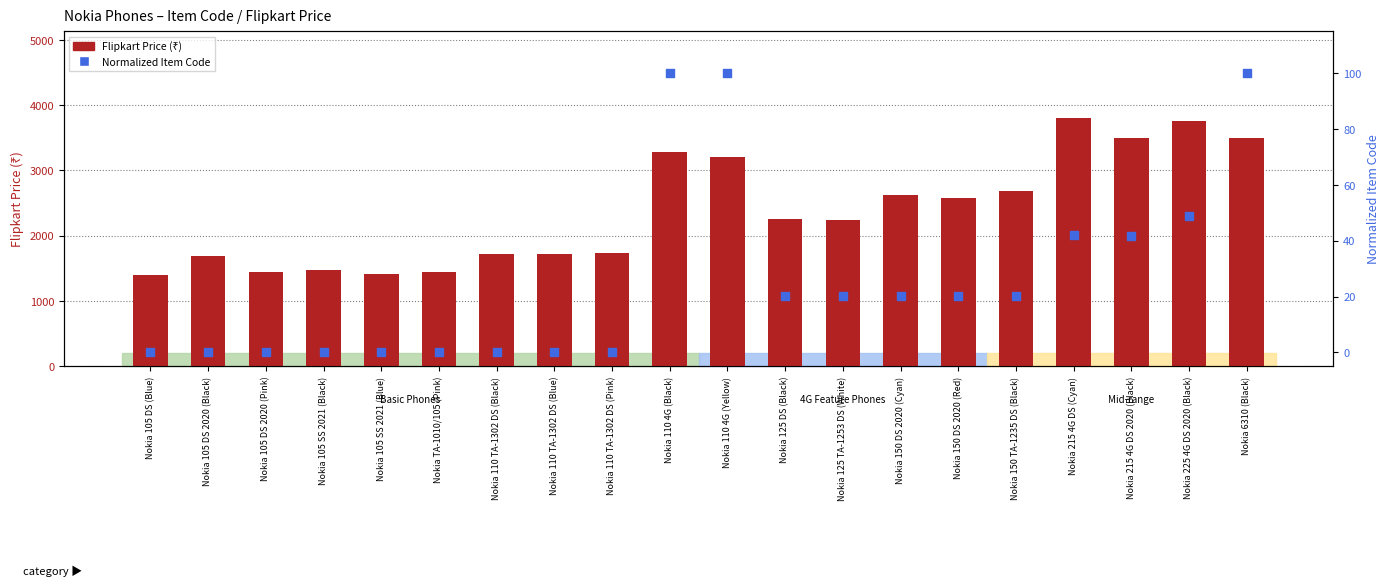

At how many categories does at least one series exceed 902?

20